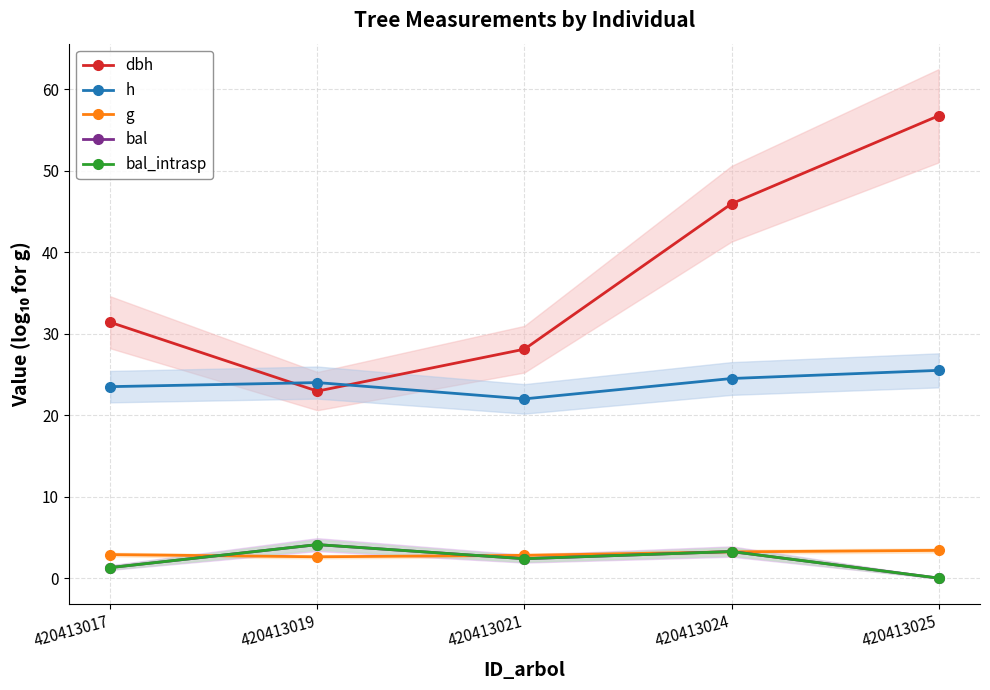

True or false: h and bal_intrasp cross at least once.

False